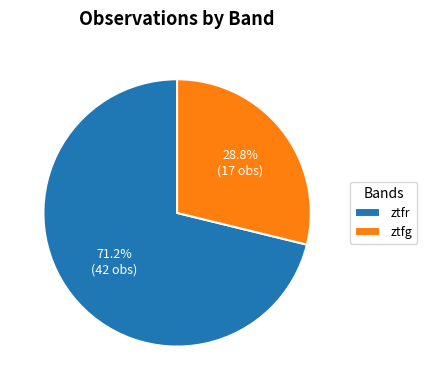

Do ztfg and ztfr together represent more than half of the pie?

Yes